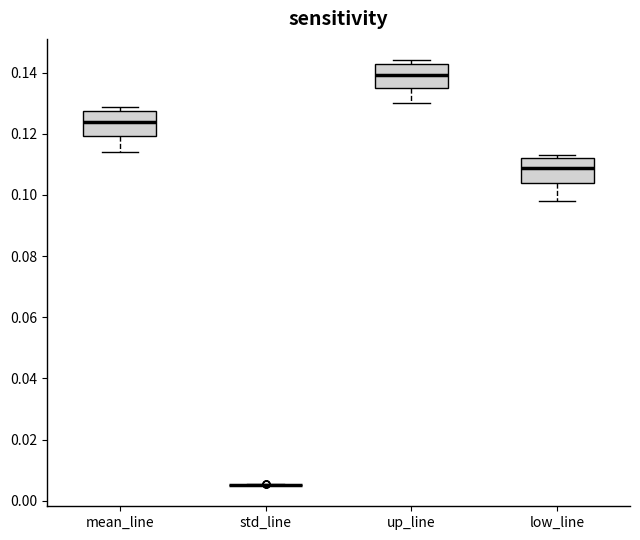

Reading left to right, read every box against the y-axis: the position of its median line, the range the box covers, and the ends of its whiskers. The values are not printed on the chart, so give them approximately, as read against the axis.

mean_line: median 0.124, box 0.120 to 0.128, whiskers 0.114 to 0.128 (just above the box's upper edge)
std_line: box collapsed to a line at 0.006, whiskers 0.006 to 0.006
up_line: median 0.140, box 0.136 to 0.142, whiskers 0.130 to 0.144
low_line: median 0.108, box 0.104 to 0.112, whiskers 0.098 to 0.114